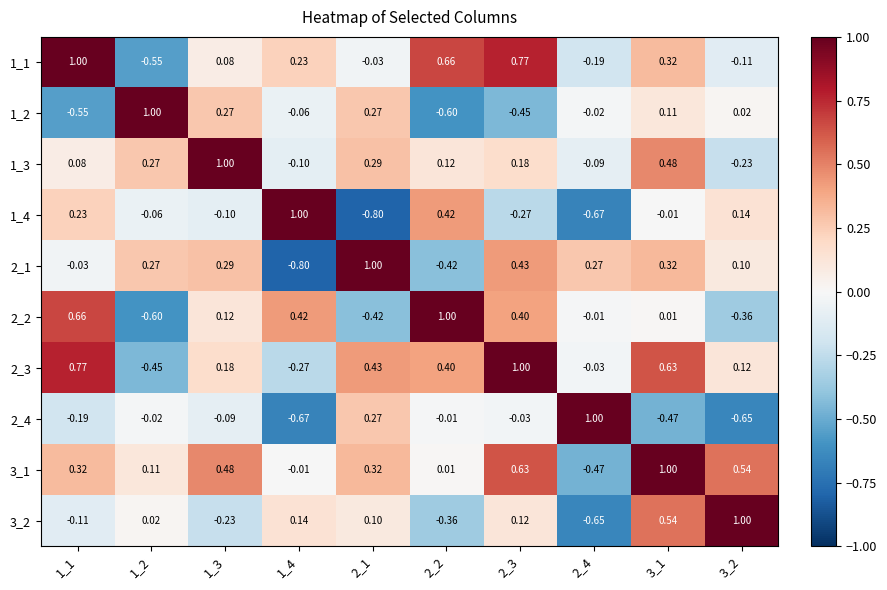

Is the value of 2_3 at 1_2 greater than the value of 2_2 at 3_2?

No